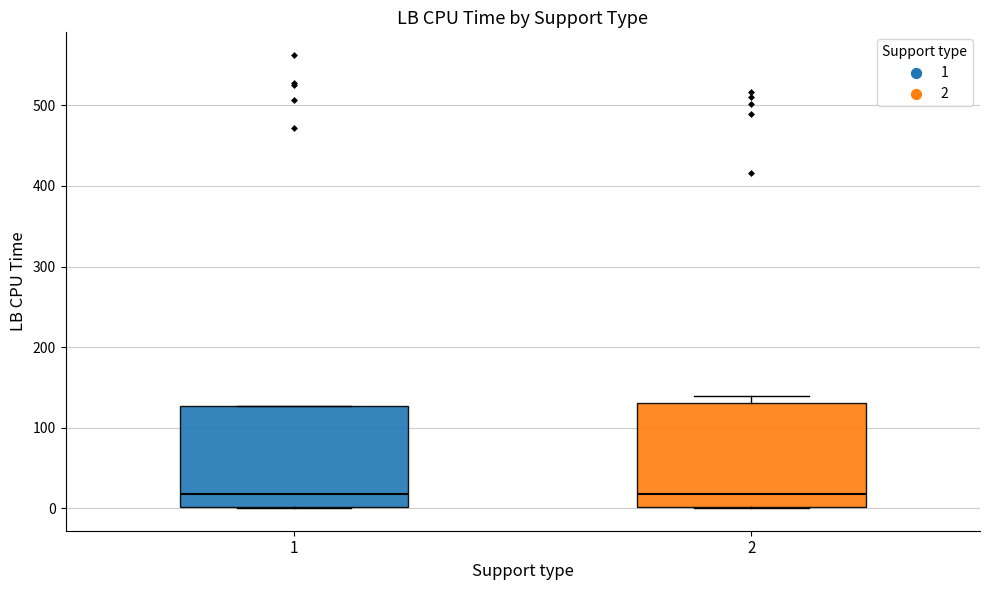

Where is the upper edge of the box at x = 2 on the y-axis? The values are not printed on the chart, so give them approximately, as read against the axis.

130